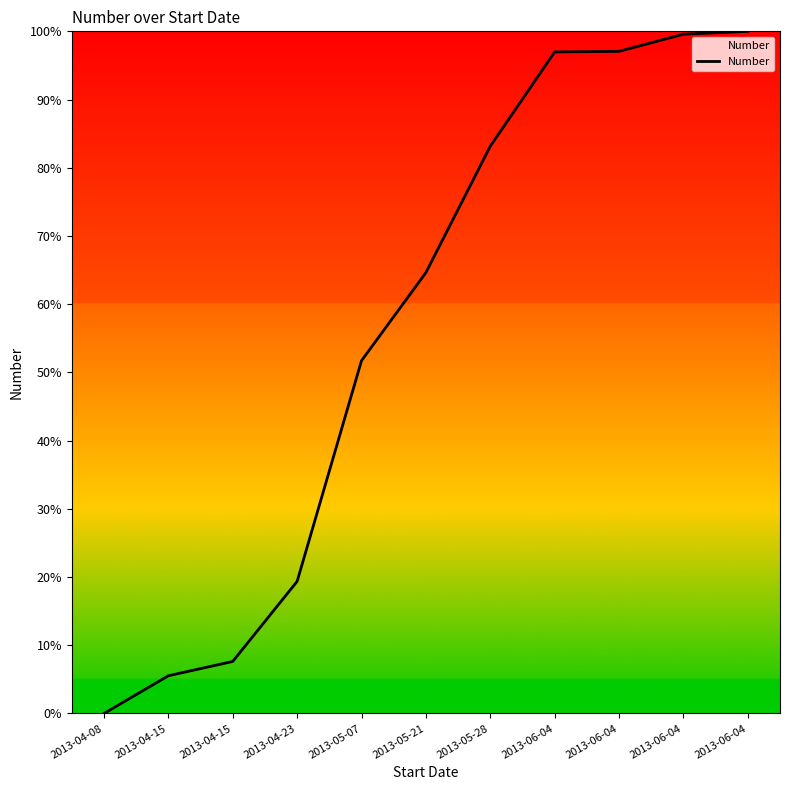

What is the value of the 2nd point from the left?

5.5